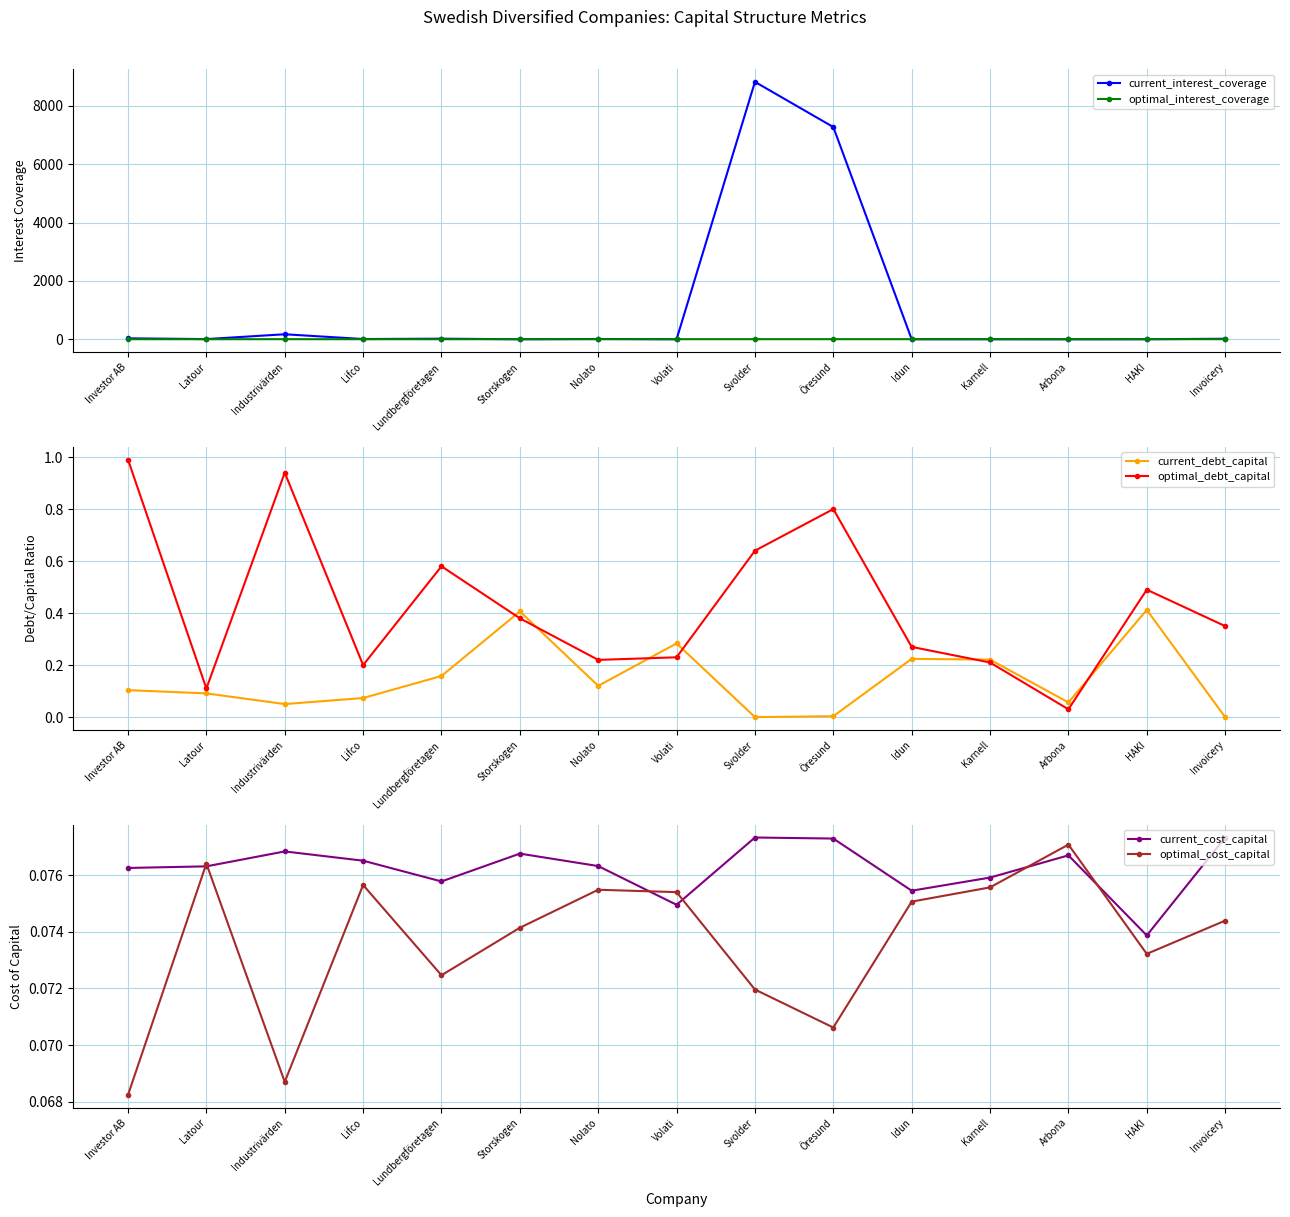

What is the sum of the current_debt_capital values at Investor AB and Nolato?

0.2